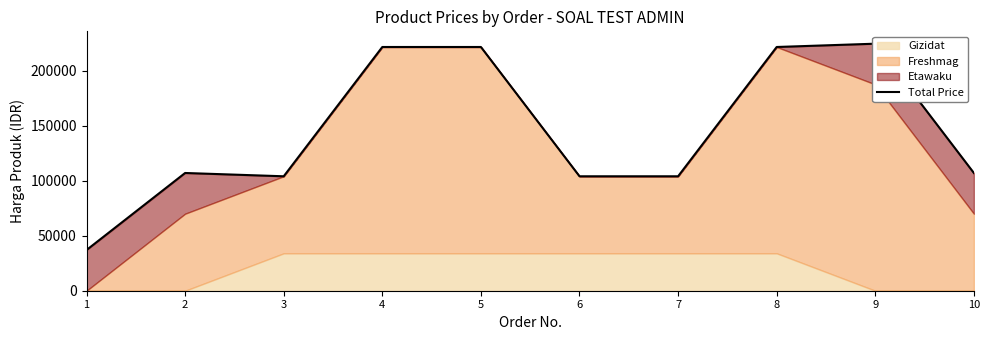

How many points are higher than both their immediate neighbors (excluding endpoints)?

2